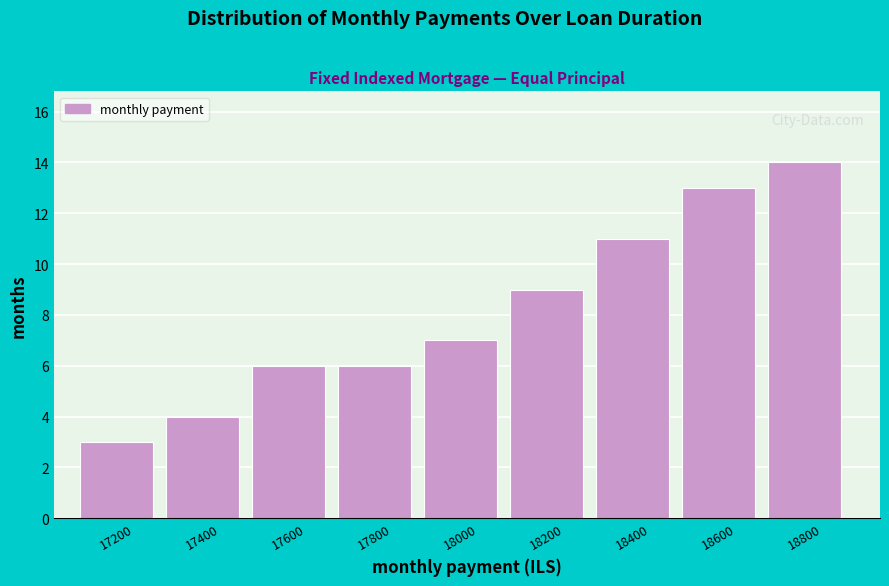

Reading left to right, list all the values displayed in this chart.

17200=3	17400=4	17600=6	17800=6	18000=7	18200=9	18400=11	18600=13	18800=14